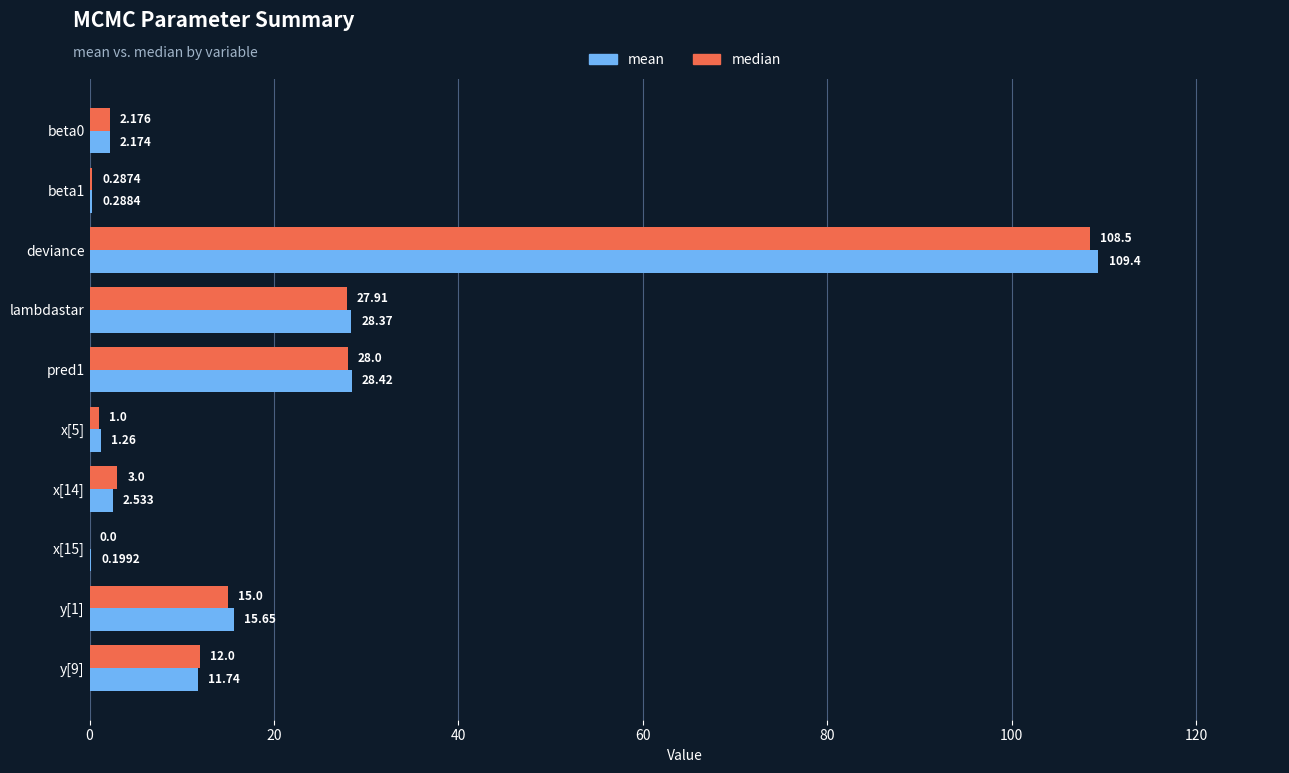

Between x[14] and x[15], which series saw the biggest shift?

median